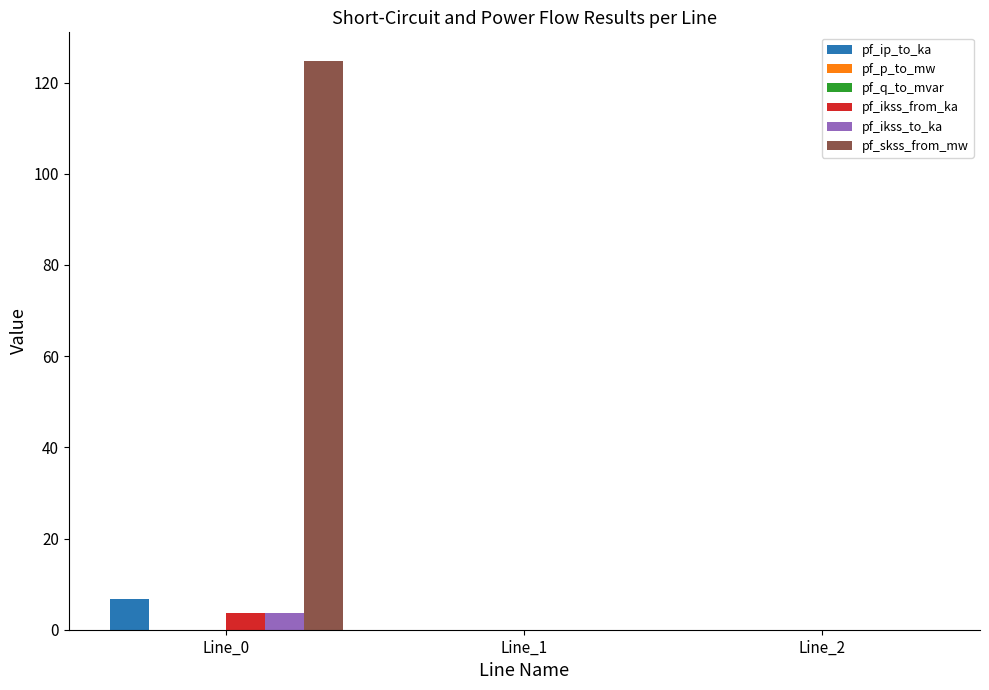

Is it true that pf_ikss_to_ka equals 0.0 at Line_1?

True